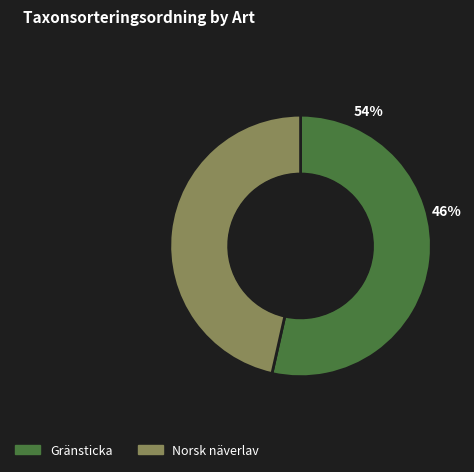

To the nearest percent, what portion does Gränsticka represent?

54%